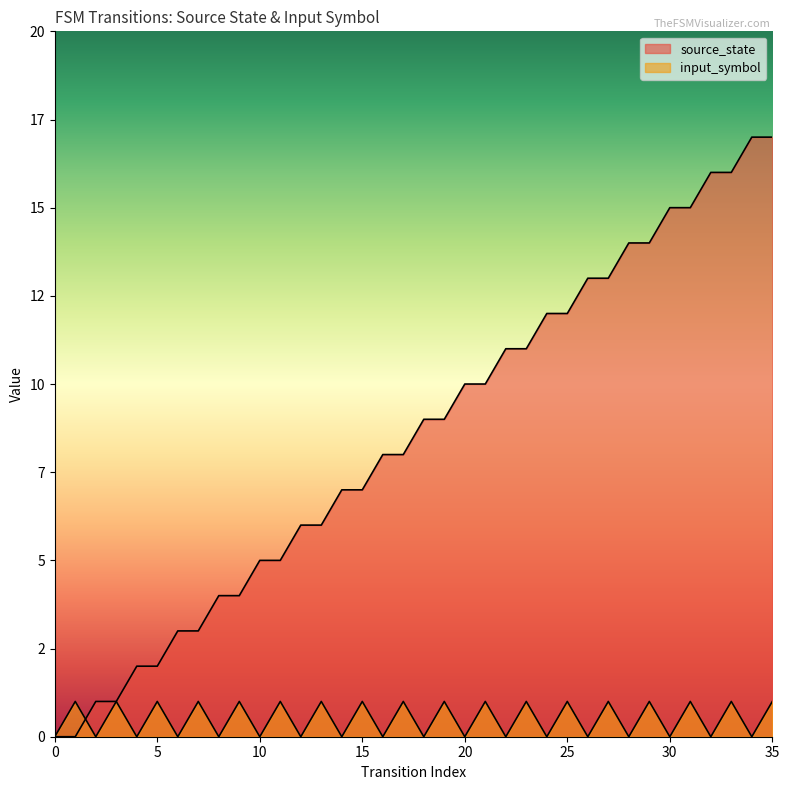

Reading right to left, extract all data points from this chart.

source_state: 17	17	16	16	15	15	14	14	13	13	12	12	11	11	10	10	9	9	8	8	7	7	6	6	5	5	4	4	3	3	2	2	1	1	0	0
input_symbol: 1	0	1	0	1	0	1	0	1	0	1	0	1	0	1	0	1	0	1	0	1	0	1	0	1	0	1	0	1	0	1	0	1	0	1	0